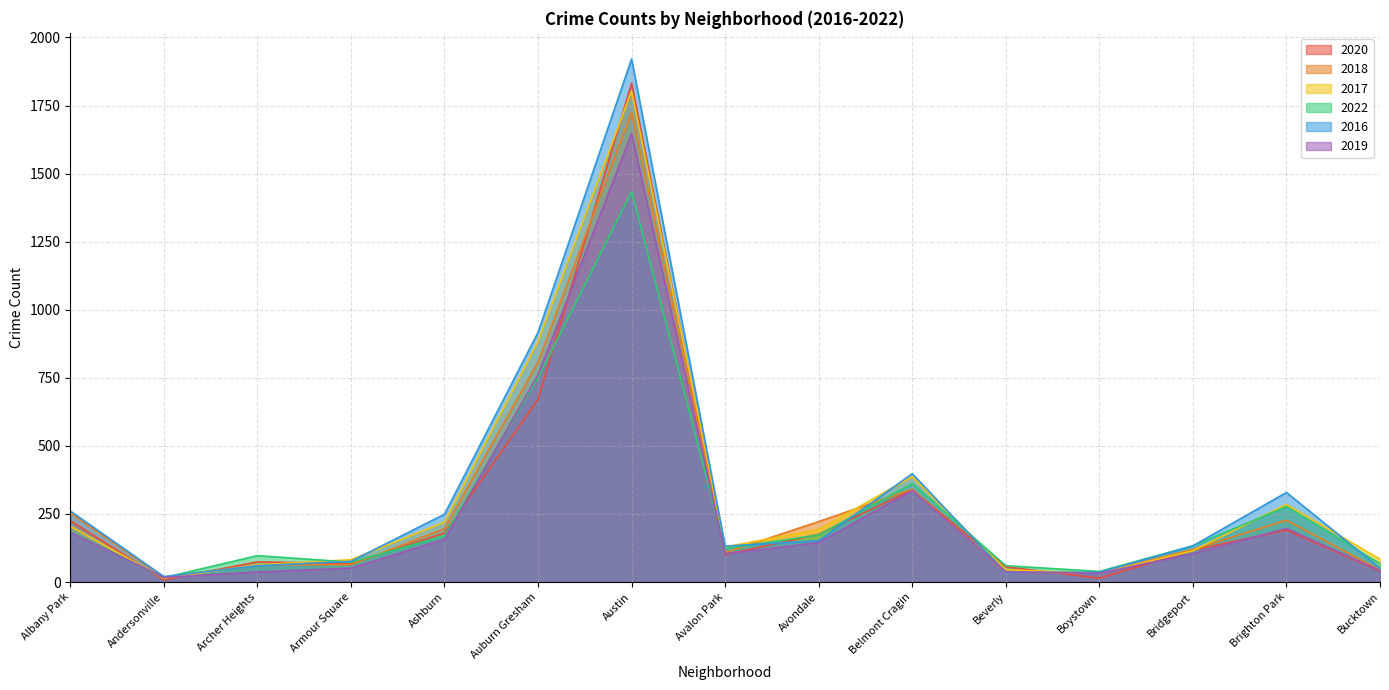

Does the chart have visible grid lines?

Yes